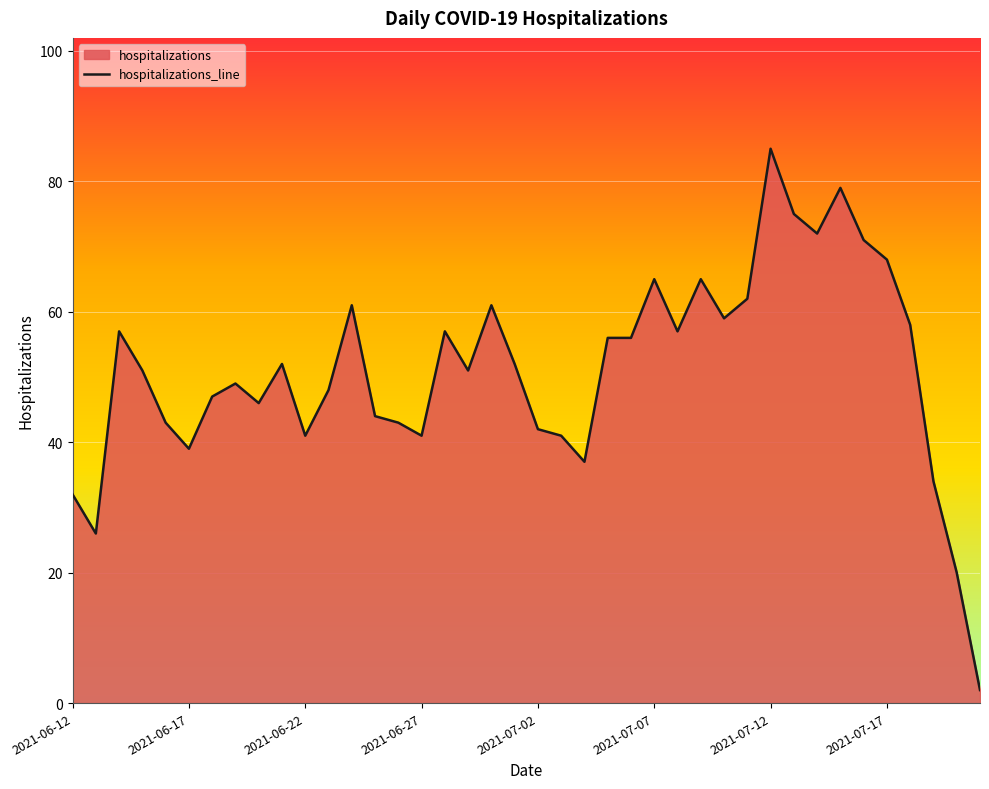

True or false: the data has more than 1 interior local peaks.

True